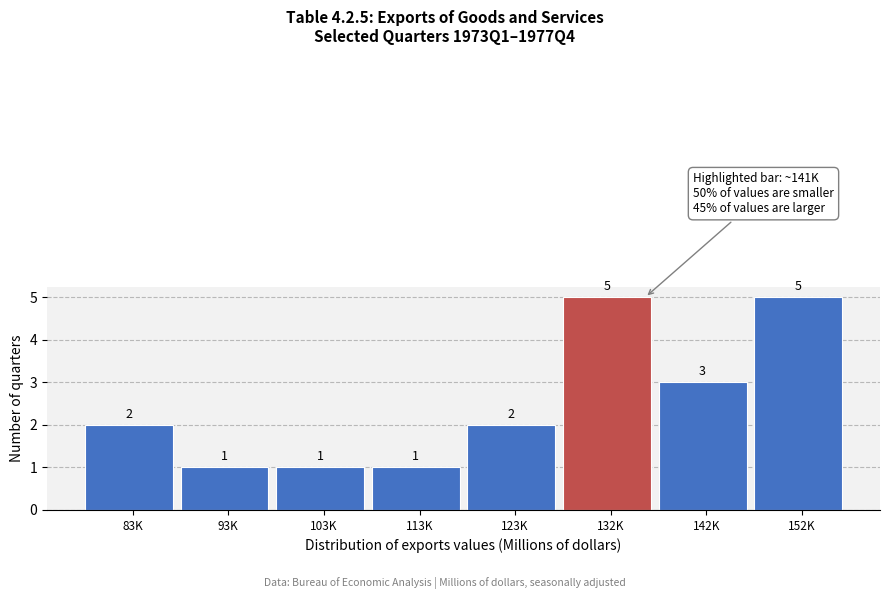

Reading right to left, what are all the values shown in this chart?

152K=5	142K=3	132K=5	123K=2	113K=1	103K=1	93K=1	83K=2